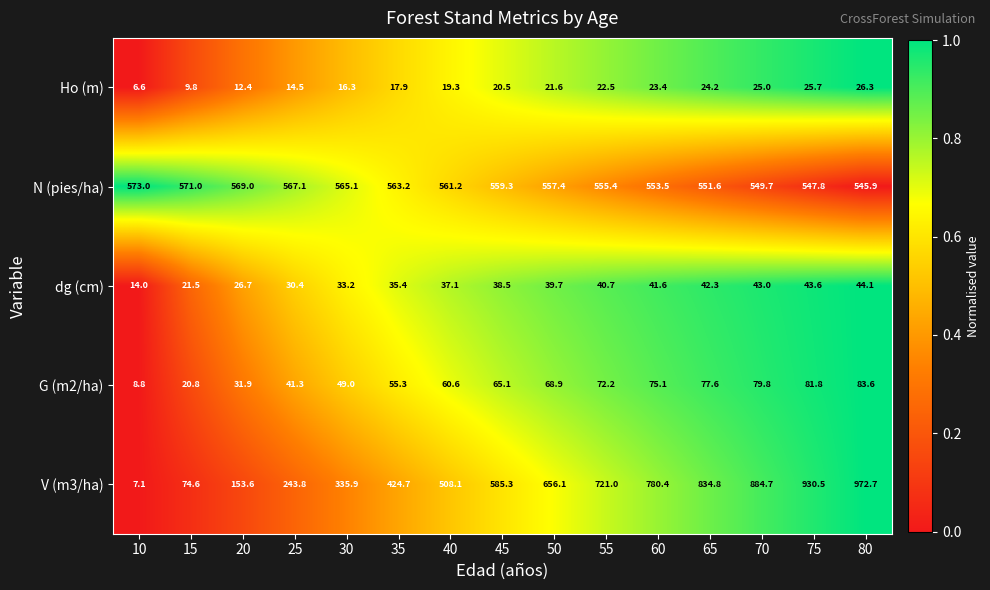

At which category is the sum across all series the highest?

80